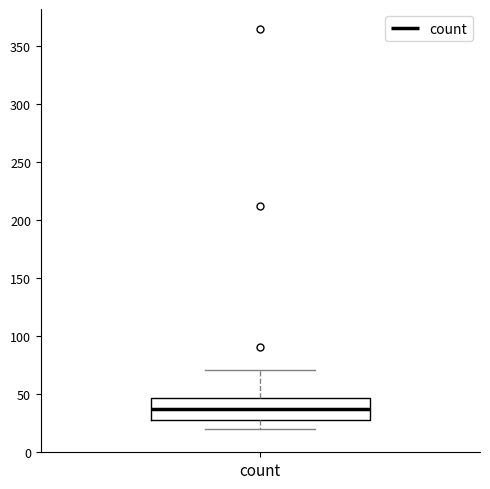

Transcribe this box plot: give where the median line is, the range the box spans, and where the two whiskers end, as read against the y-axis. The values are not printed on the chart, so give them approximately, as read against the axis.

median 40, box 30 to 45, whiskers 20 to 70